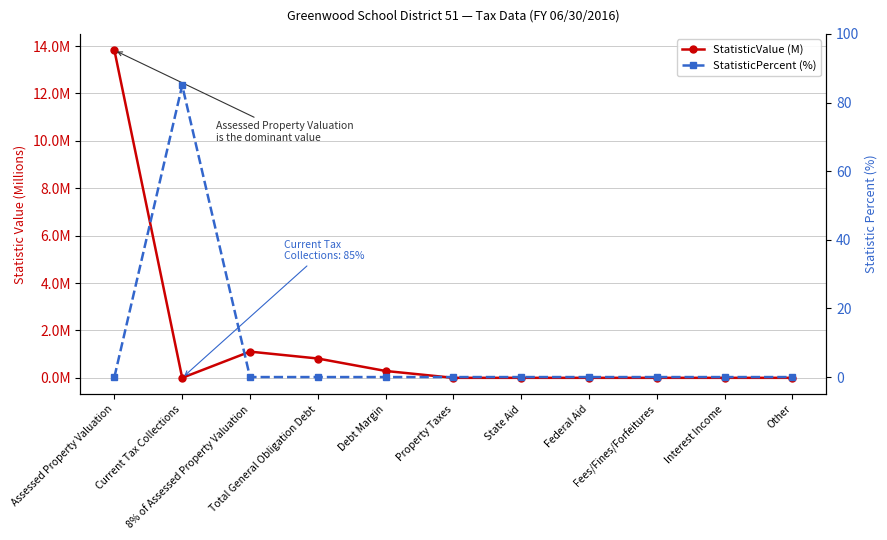

The StatisticPercent (%) series shows 52.2 at Fees/Fines/Forfeitures. True or false?

False